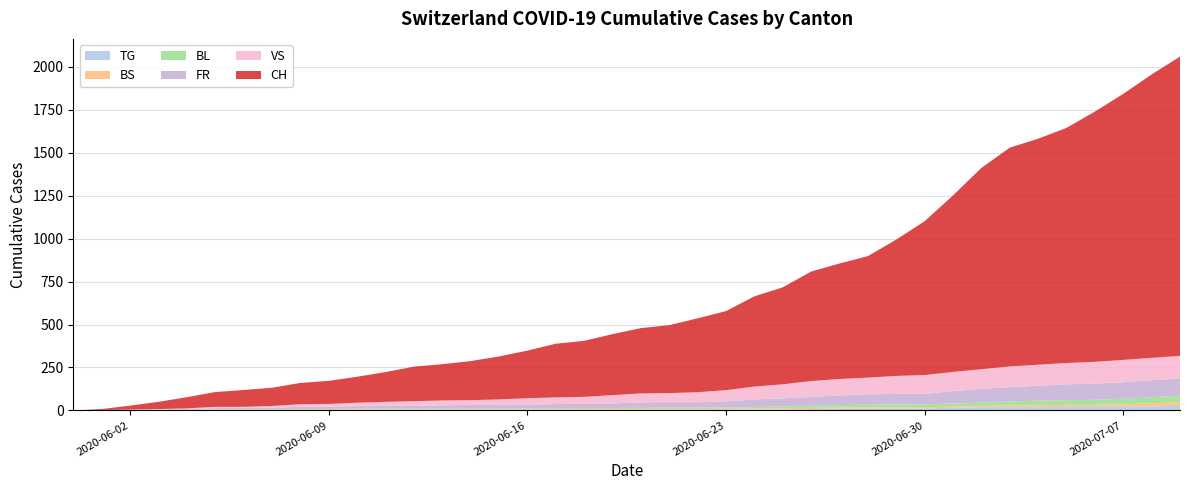

Reading left to right, what are all the values shown in this chart?

TG: 2020-05-31=0	2020-06-01=0	2020-06-02=0	2020-06-03=0	2020-06-04=0	2020-06-05=0	2020-06-06=0	2020-06-07=0	2020-06-08=1	2020-06-09=1	2020-06-10=1	2020-06-11=1	2020-06-12=1	2020-06-13=1	2020-06-14=1	2020-06-15=1	2020-06-16=1	2020-06-17=2	2020-06-18=2	2020-06-19=2	2020-06-20=2	2020-06-21=2	2020-06-22=2	2020-06-23=3	2020-06-24=4	2020-06-25=6	2020-06-26=8	2020-06-27=10	2020-06-28=10	2020-06-29=11	2020-06-30=12	2020-07-01=15	2020-07-02=19	2020-07-03=19	2020-07-04=19	2020-07-05=21	2020-07-06=21	2020-07-07=21	2020-07-08=24	2020-07-09=27
BS: 2020-05-31=0	2020-06-01=0	2020-06-02=0	2020-06-03=1	2020-06-04=1	2020-06-05=4	2020-06-06=4	2020-06-07=4	2020-06-08=4	2020-06-09=5	2020-06-10=5	2020-06-11=5	2020-06-12=5	2020-06-13=5	2020-06-14=5	2020-06-15=5	2020-06-16=5	2020-06-17=6	2020-06-18=6	2020-06-19=7	2020-06-20=7	2020-06-21=7	2020-06-22=7	2020-06-23=7	2020-06-24=7	2020-06-25=7	2020-06-26=7	2020-06-27=7	2020-06-28=7	2020-06-29=7	2020-06-30=7	2020-07-01=7	2020-07-02=8	2020-07-03=10	2020-07-04=11	2020-07-05=12	2020-07-06=12	2020-07-07=15	2020-07-08=18	2020-07-09=21
BL: 2020-05-31=0	2020-06-01=1	2020-06-02=1	2020-06-03=2	2020-06-04=2	2020-06-05=3	2020-06-06=3	2020-06-07=3	2020-06-08=3	2020-06-09=3	2020-06-10=4	2020-06-11=4	2020-06-12=4	2020-06-13=4	2020-06-14=4	2020-06-15=4	2020-06-16=5	2020-06-17=5	2020-06-18=5	2020-06-19=5	2020-06-20=6	2020-06-21=7	2020-06-22=7	2020-06-23=7	2020-06-24=9	2020-06-25=10	2020-06-26=12	2020-06-27=14	2020-06-28=16	2020-06-29=17	2020-06-30=17	2020-07-01=18	2020-07-02=19	2020-07-03=23	2020-07-04=27	2020-07-05=27	2020-07-06=29	2020-07-07=32	2020-07-08=35	2020-07-09=38
FR: 2020-05-31=0	2020-06-01=0	2020-06-02=2	2020-06-03=3	2020-06-04=5	2020-06-05=7	2020-06-06=7	2020-06-07=9	2020-06-08=13	2020-06-09=13	2020-06-10=15	2020-06-11=16	2020-06-12=16	2020-06-13=20	2020-06-14=22	2020-06-15=22	2020-06-16=23	2020-06-17=24	2020-06-18=26	2020-06-19=27	2020-06-20=32	2020-06-21=32	2020-06-22=32	2020-06-23=36	2020-06-24=44	2020-06-25=47	2020-06-26=52	2020-06-27=56	2020-06-28=61	2020-06-29=61	2020-06-30=61	2020-07-01=72	2020-07-02=79	2020-07-03=84	2020-07-04=87	2020-07-05=92	2020-07-06=94	2020-07-07=96	2020-07-08=99	2020-07-09=100
VS: 2020-05-31=0	2020-06-01=1	2020-06-02=2	2020-06-03=2	2020-06-04=4	2020-06-05=7	2020-06-06=7	2020-06-07=10	2020-06-08=15	2020-06-09=16	2020-06-10=20	2020-06-11=24	2020-06-12=28	2020-06-13=28	2020-06-14=28	2020-06-15=32	2020-06-16=37	2020-06-17=39	2020-06-18=40	2020-06-19=48	2020-06-20=52	2020-06-21=53	2020-06-22=58	2020-06-23=65	2020-06-24=75	2020-06-25=82	2020-06-26=92	2020-06-27=96	2020-06-28=97	2020-06-29=105	2020-06-30=109	2020-07-01=112	2020-07-02=115	2020-07-03=120	2020-07-04=122	2020-07-05=124	2020-07-06=127	2020-07-07=130	2020-07-08=130	2020-07-09=132
CH: 2020-05-31=0	2020-06-01=6	2020-06-02=23	2020-06-03=42	2020-06-04=65	2020-06-05=86	2020-06-06=98	2020-06-07=106	2020-06-08=124	2020-06-09=134	2020-06-10=151	2020-06-11=173	2020-06-12=201	2020-06-13=211	2020-06-14=227	2020-06-15=250	2020-06-16=277	2020-06-17=312	2020-06-18=326	2020-06-19=355	2020-06-20=380	2020-06-21=395	2020-06-22=430	2020-06-23=460	2020-06-24=525	2020-06-25=564	2020-06-26=637	2020-06-27=672	2020-06-28=707	2020-06-29=793	2020-06-30=895	2020-07-01=1027	2020-07-02=1171	2020-07-03=1273	2020-07-04=1315	2020-07-05=1368	2020-07-06=1456	2020-07-07=1548	2020-07-08=1649	2020-07-09=1741